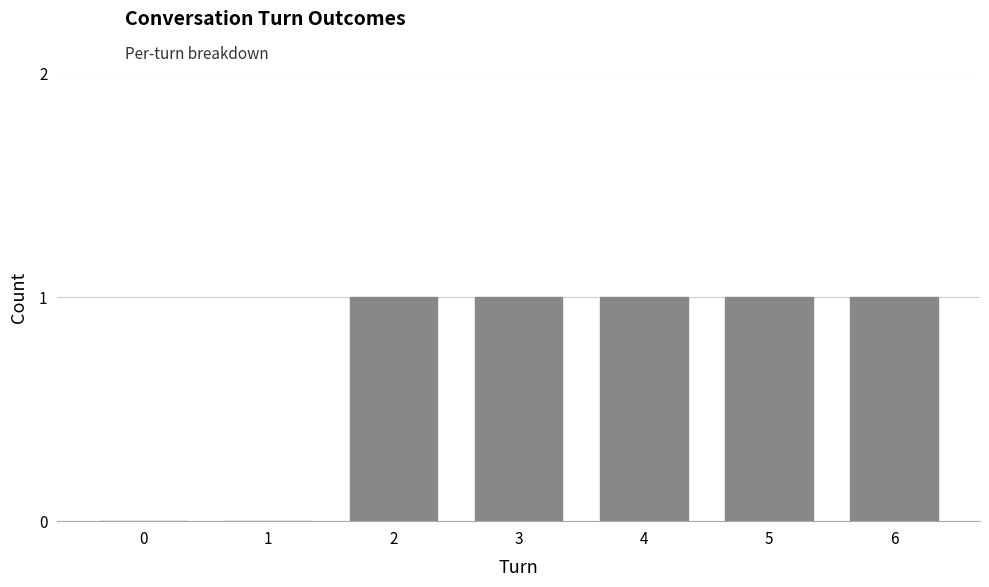

Approximately how many times larger is the value at 3 compared to 5?

1.0